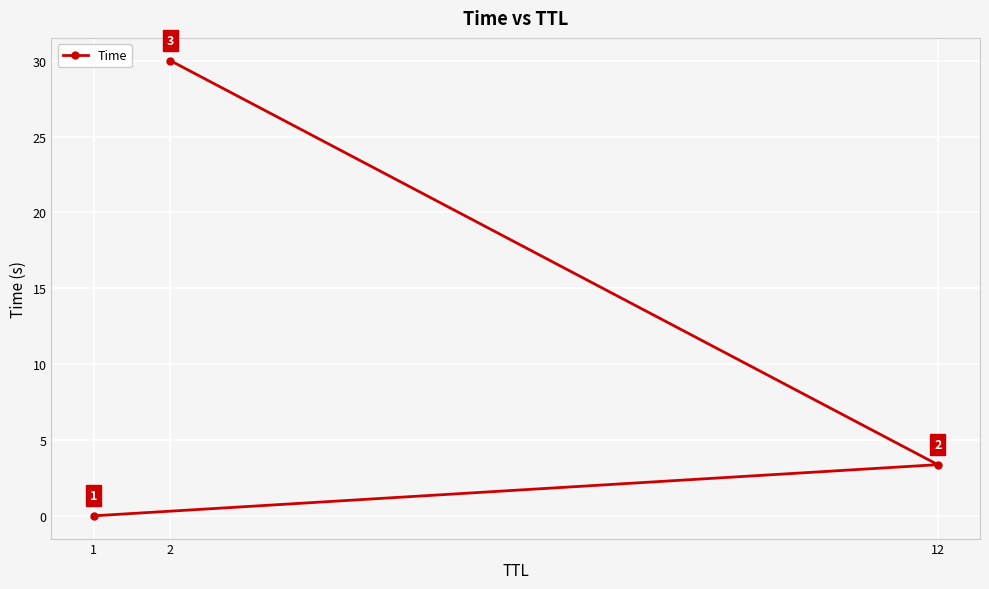

At which label is the value closest to 15?

12